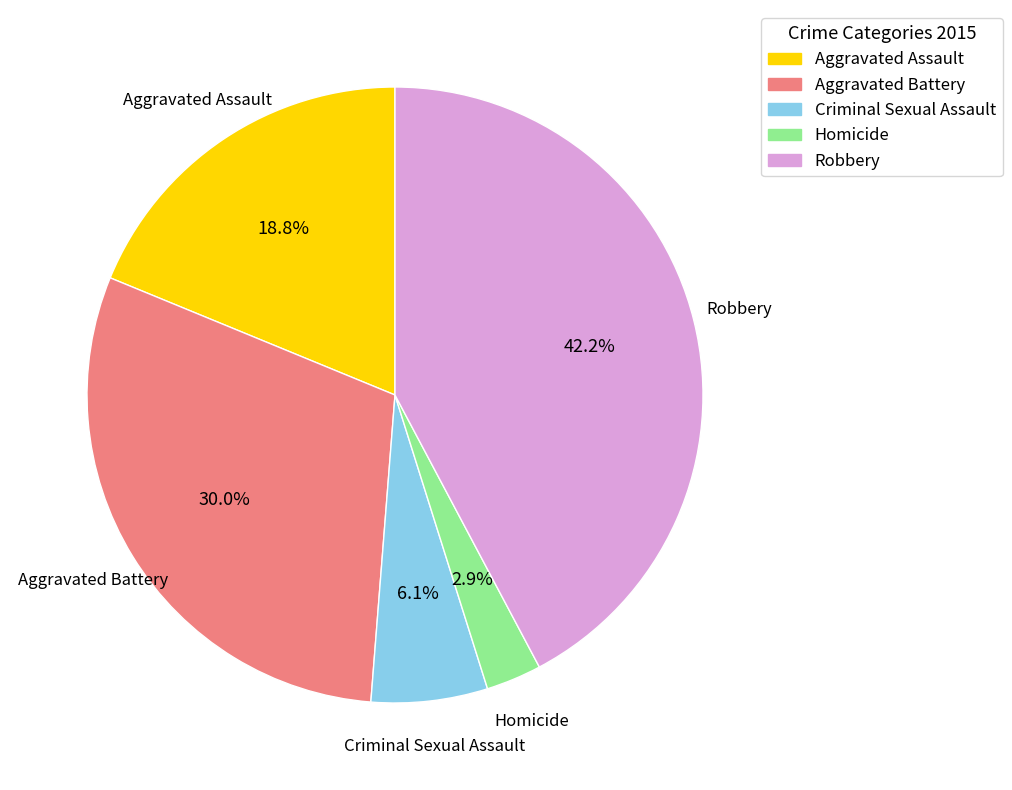

To the nearest percent, what percentage of the pie is Homicide?

3%